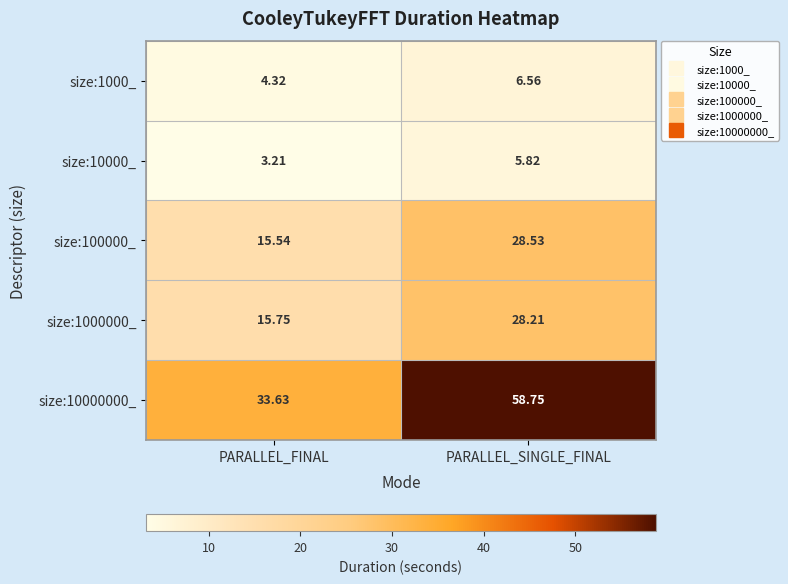

At which category does the chart reach its minimum across all series?

PARALLEL_FINAL